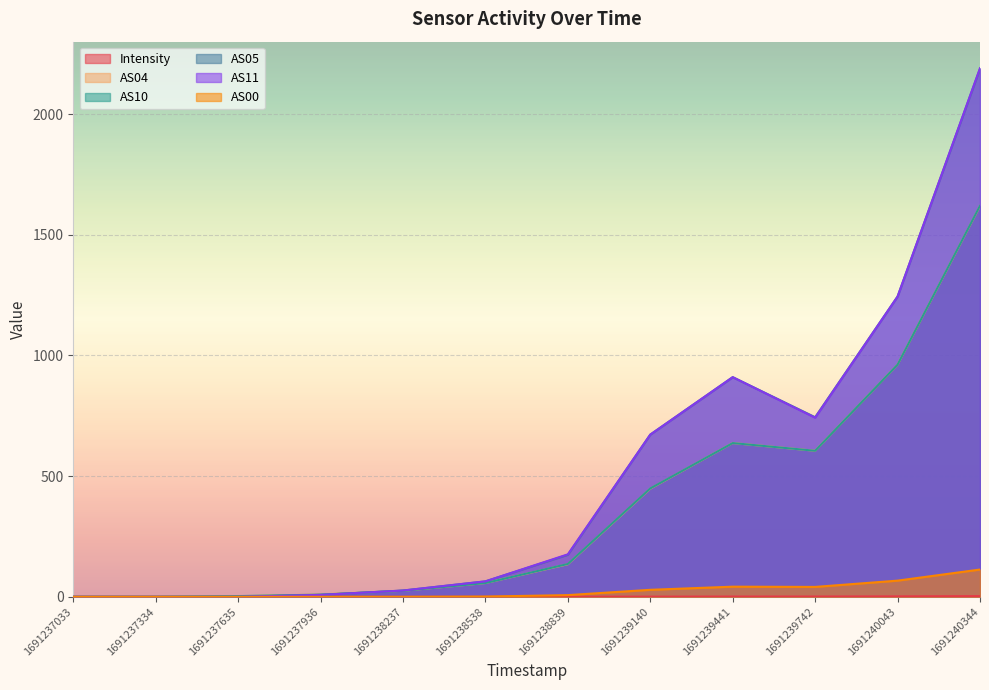

What is the greatest value displayed?

2190.0